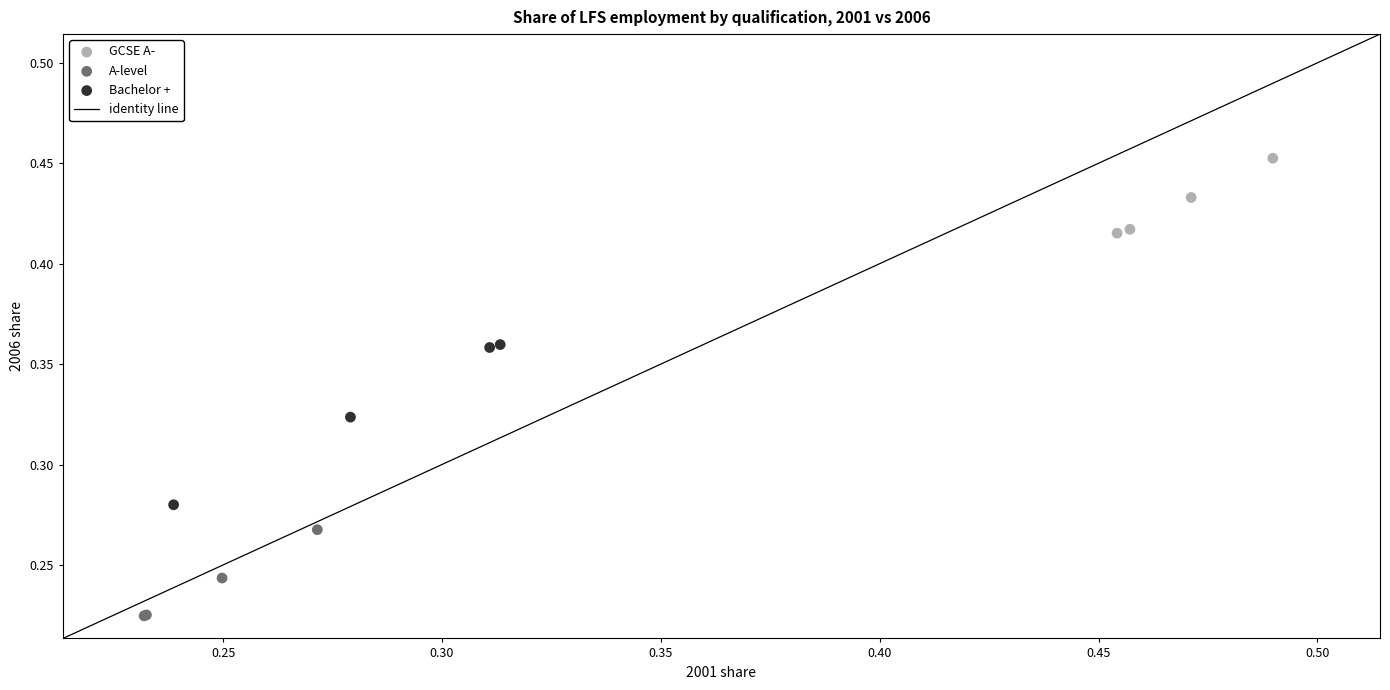

Which series contains the highest Y value?

GCSE A-